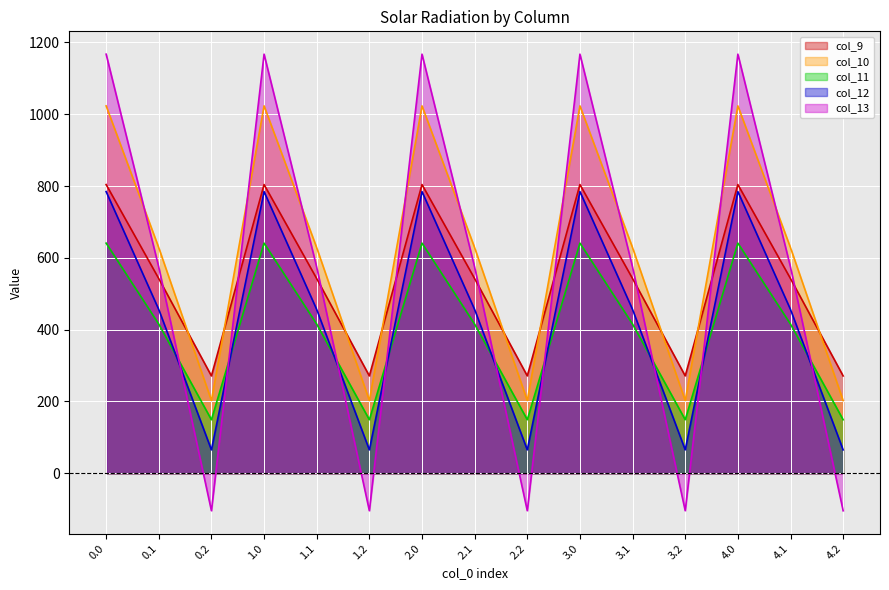

What position from the left is 4.2?

15